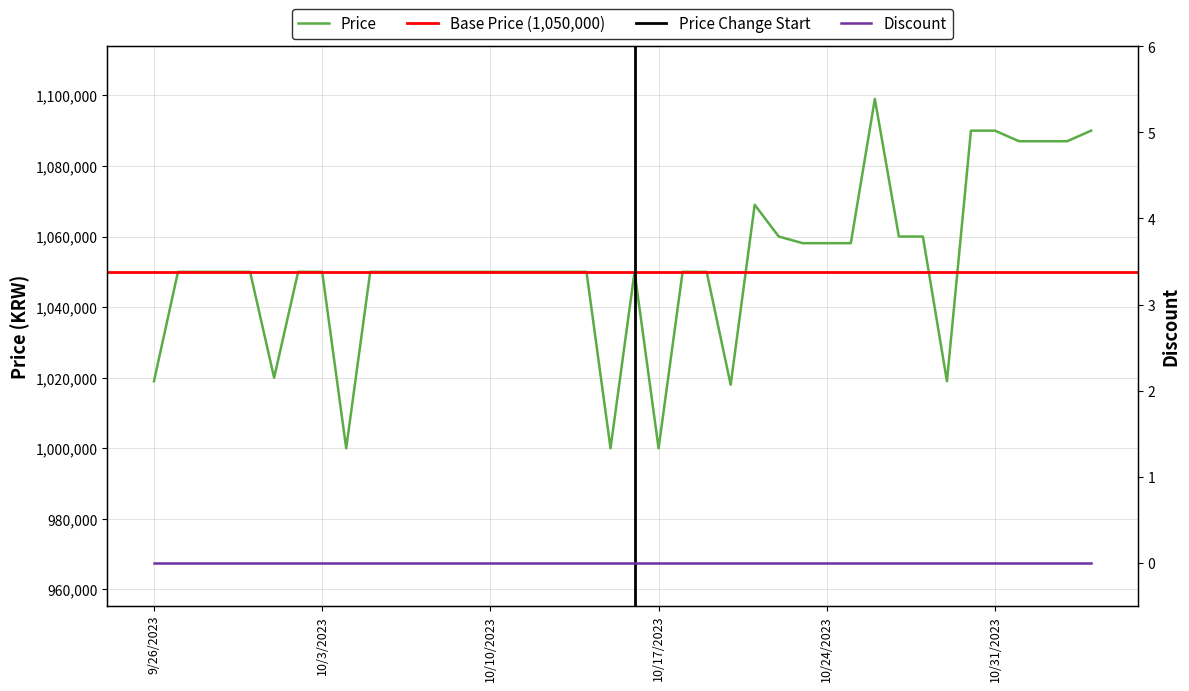

Read the value at 2023-09-30.

1050000